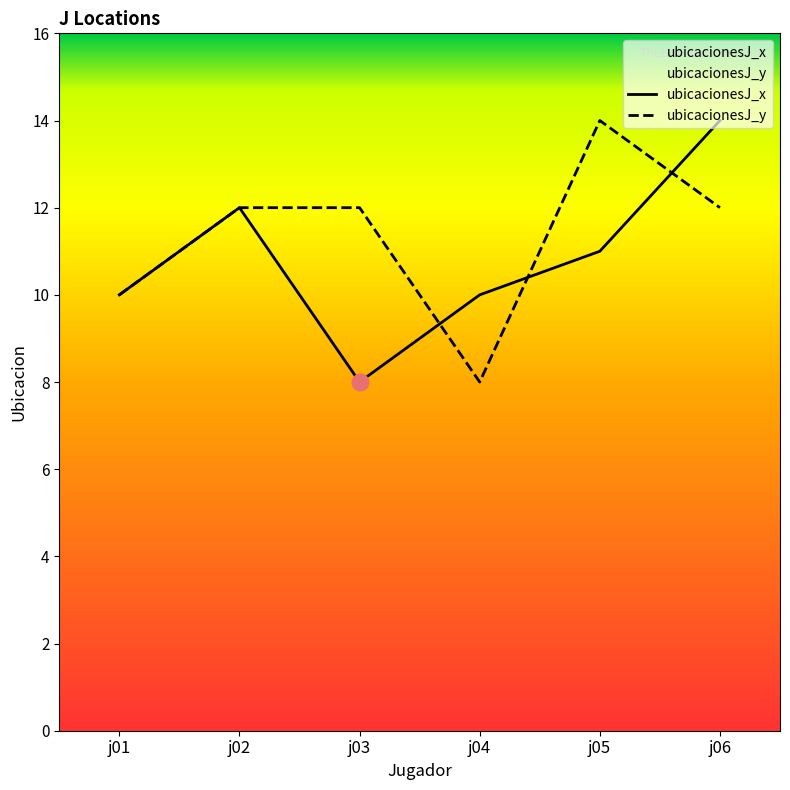

The ubicacionesJ_x series shows 15 at j05. True or false?

False